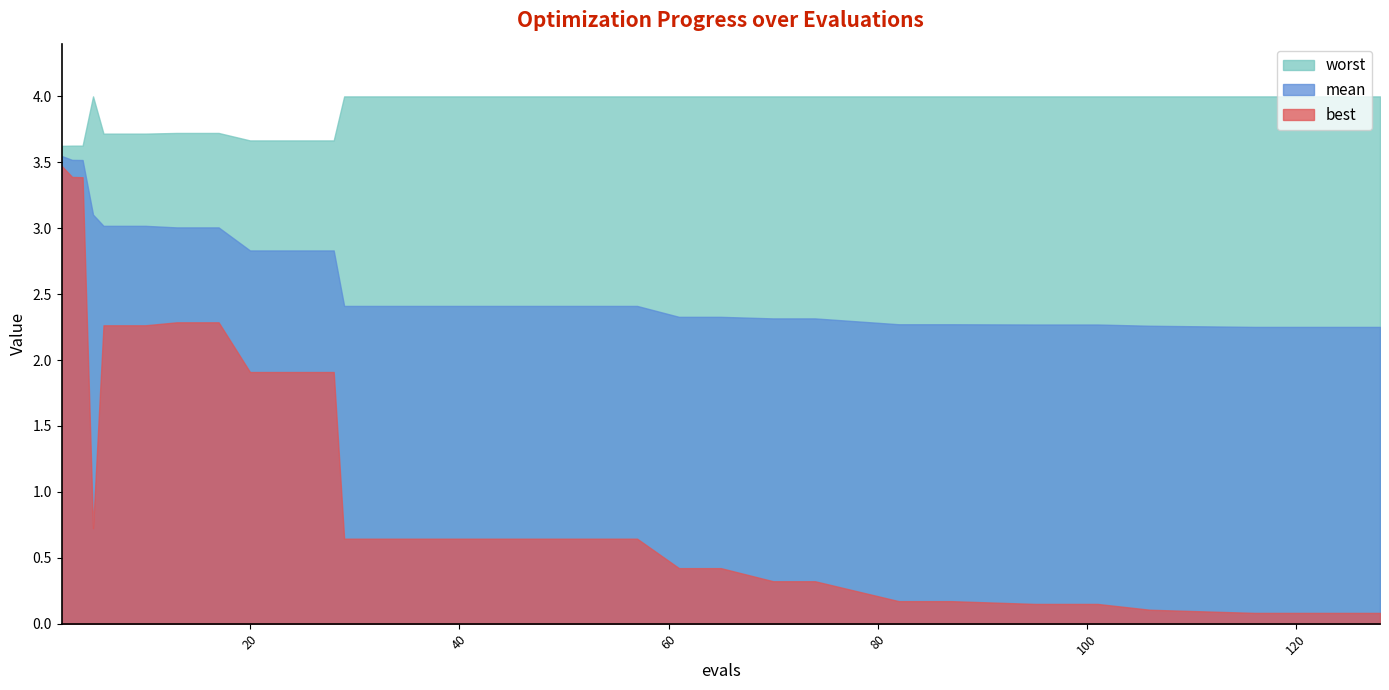

Which series has the largest total across all categories?

worst